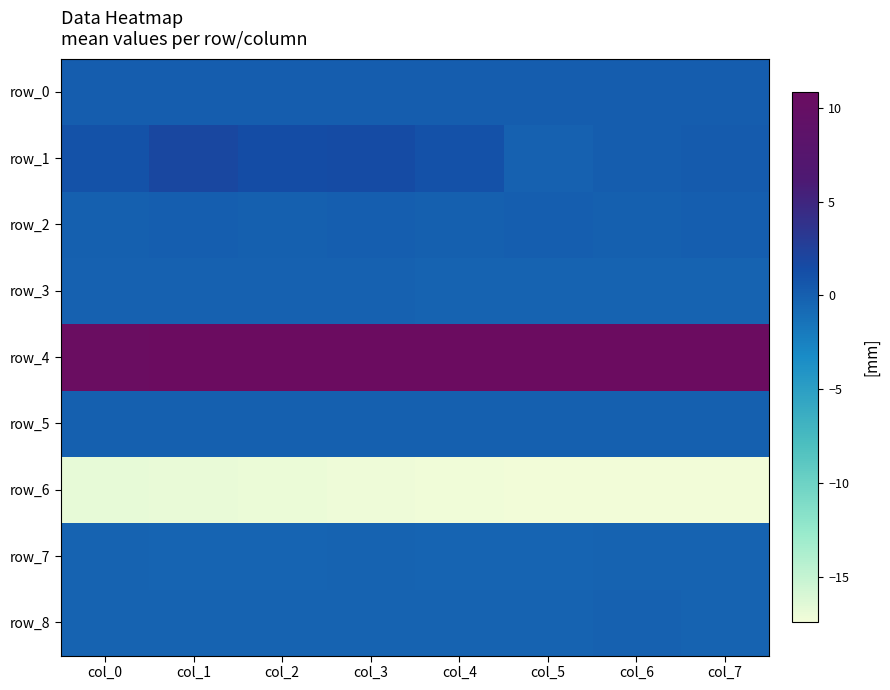

Reading left to right, transcribe all the data shown in this chart.

row_0: 0.2	0.2	0.2	0.2	0.2	0.2	0.2	0.2
row_1: 1.0	1.9	1.4	1.6	1.1	-0.1	0.2	0.3
row_2: 0.0	0.0	0.0	0.0	0.0	0.0	0.0	0.0
row_3: -0.2	-0.2	-0.2	-0.2	-0.2	-0.2	-0.2	-0.2
row_4: 10.7	10.7	10.7	10.8	10.8	10.8	10.8	10.8
row_5: 0.0	0.0	0.0	0.0	0.0	0.0	0.0	0.0
row_6: -16.8	-16.9	-17.0	-17.1	-17.2	-17.3	-17.4	-17.4
row_7: -0.3	-0.4	-0.3	-0.3	-0.3	-0.3	-0.3	-0.3
row_8: -0.2	-0.2	-0.2	-0.2	-0.2	-0.2	-0.2	-0.2